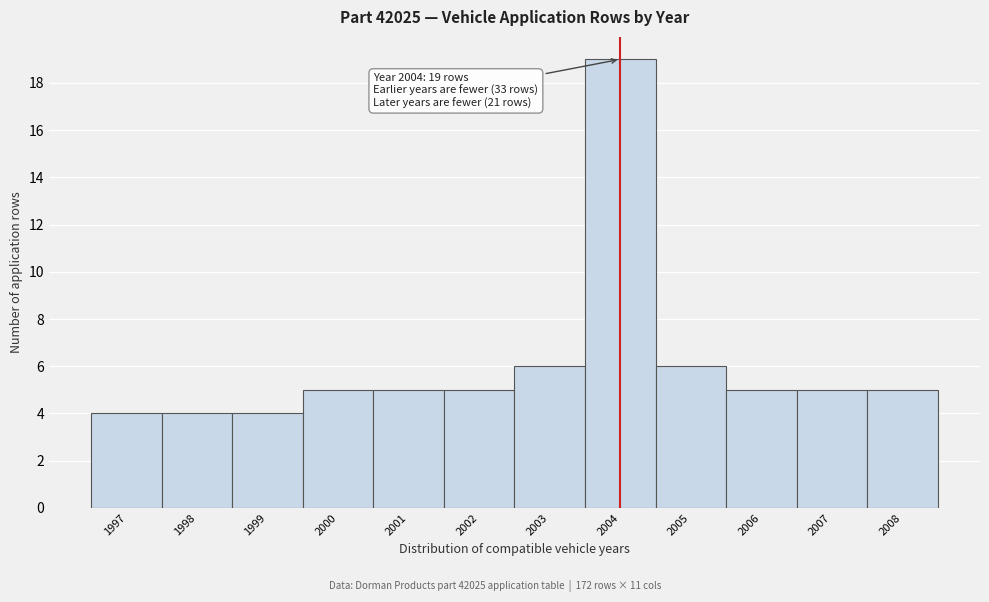

Over which range of the x-axis is the bar tallest?

2003.5 to 2004.5